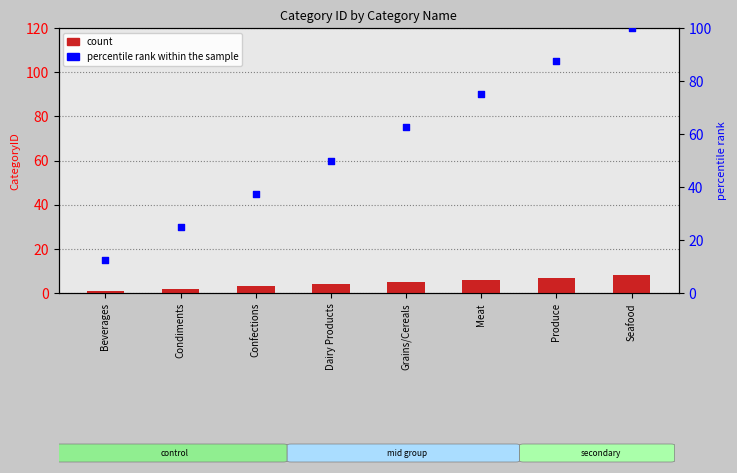

Which series reaches the minimum Y coordinate?

count